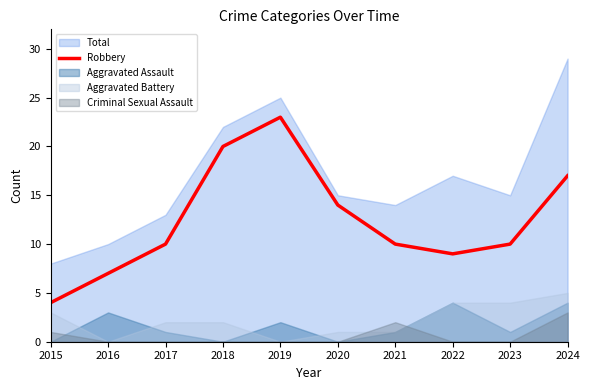

What is the maximum value for Robbery?

23